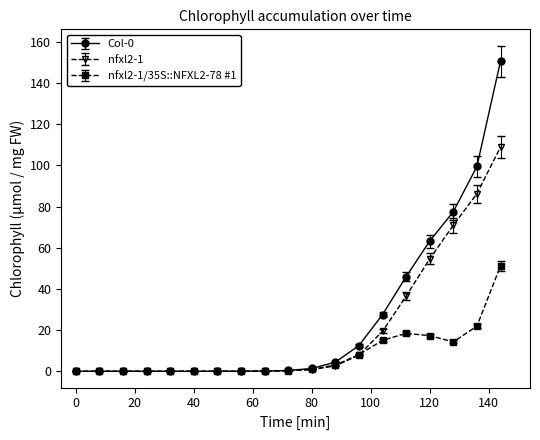

How many lines are shown in the chart?

3